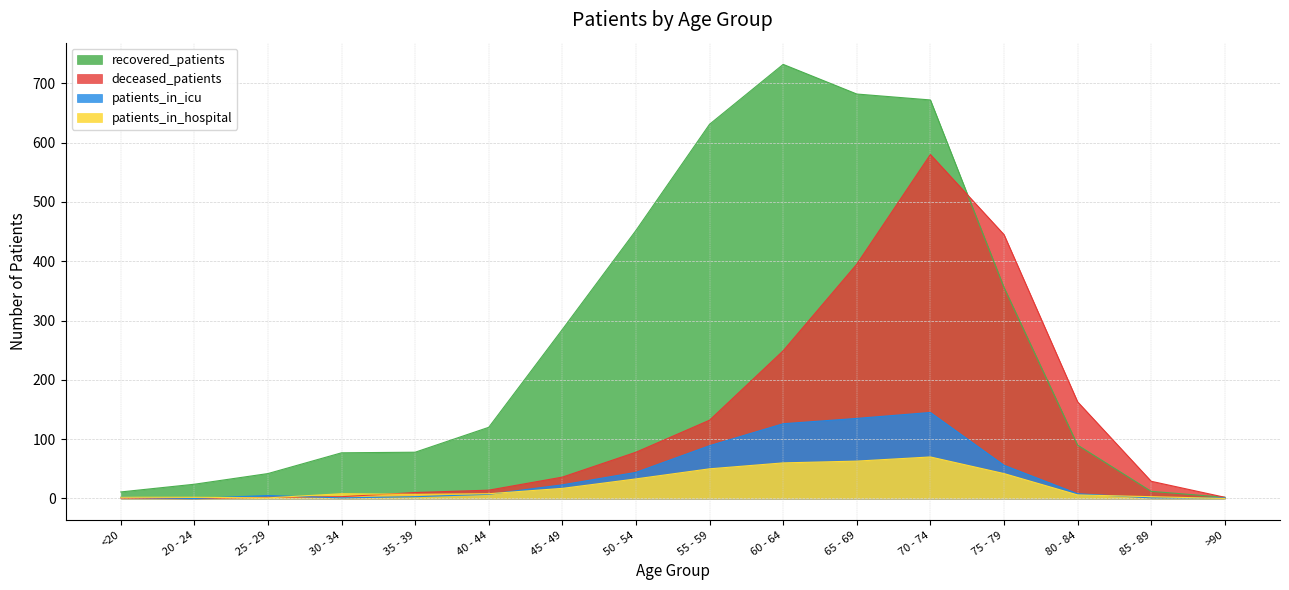

Reading left to right, transcribe all the data shown in this chart.

recovered_patients: <20=11	20 - 24=24	25 - 29=42	30 - 34=77	35 - 39=78	40 - 44=120	45 - 49=285	50 - 54=452	55 - 59=631	60 - 64=732	65 - 69=682	70 - 74=672	75 - 79=356	80 - 84=90	85 - 89=12	>90=2
deceased_patients: <20=1	20 - 24=0	25 - 29=2	30 - 34=3	35 - 39=10	40 - 44=14	45 - 49=36	50 - 54=78	55 - 59=132	60 - 64=249	65 - 69=395	70 - 74=580	75 - 79=445	80 - 84=163	85 - 89=29	>90=2
patients_in_icu: <20=2	20 - 24=0	25 - 29=5	30 - 34=1	35 - 39=3	40 - 44=7	45 - 49=23	50 - 54=44	55 - 59=89	60 - 64=126	65 - 69=135	70 - 74=145	75 - 79=56	80 - 84=8	85 - 89=1	>90=1
patients_in_hospital: <20=2	20 - 24=2	25 - 29=1	30 - 34=8	35 - 39=7	40 - 44=8	45 - 49=17	50 - 54=33	55 - 59=50	60 - 64=60	65 - 69=63	70 - 74=70	75 - 79=42	80 - 84=6	85 - 89=3	>90=0